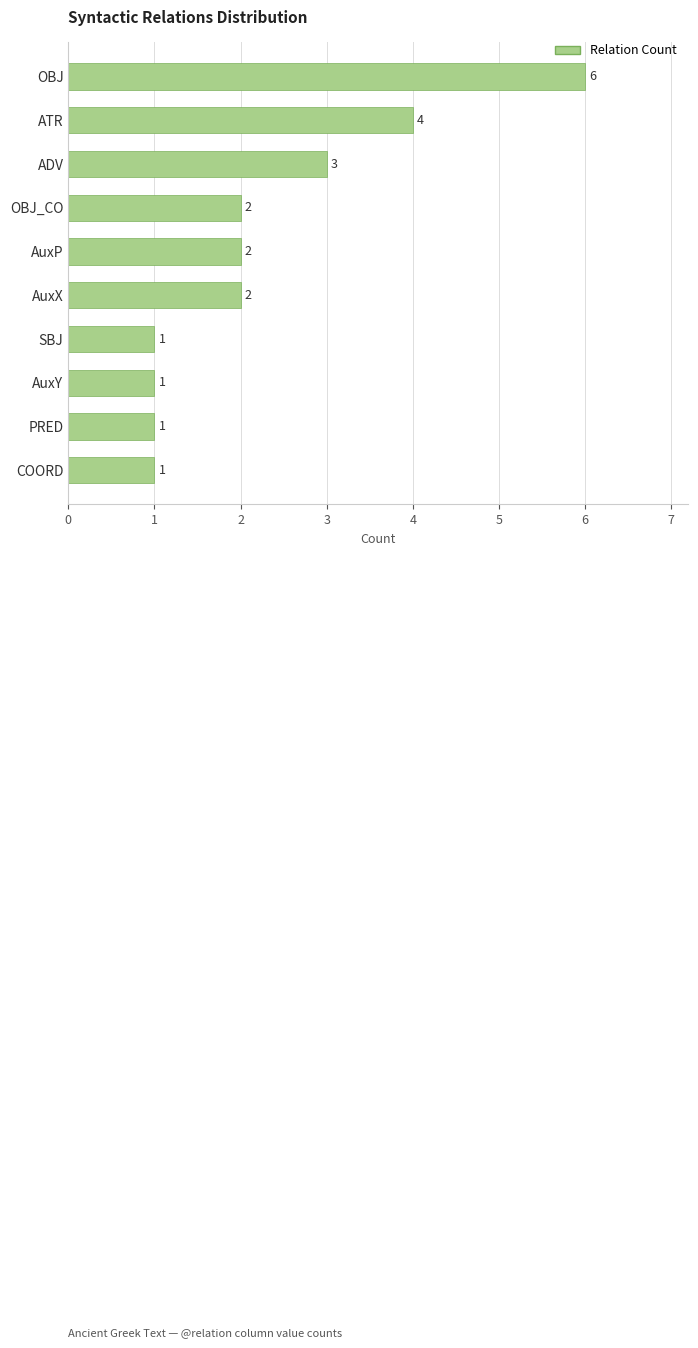

What is the ratio of the value at ADV to the value at AuxX?

1.5